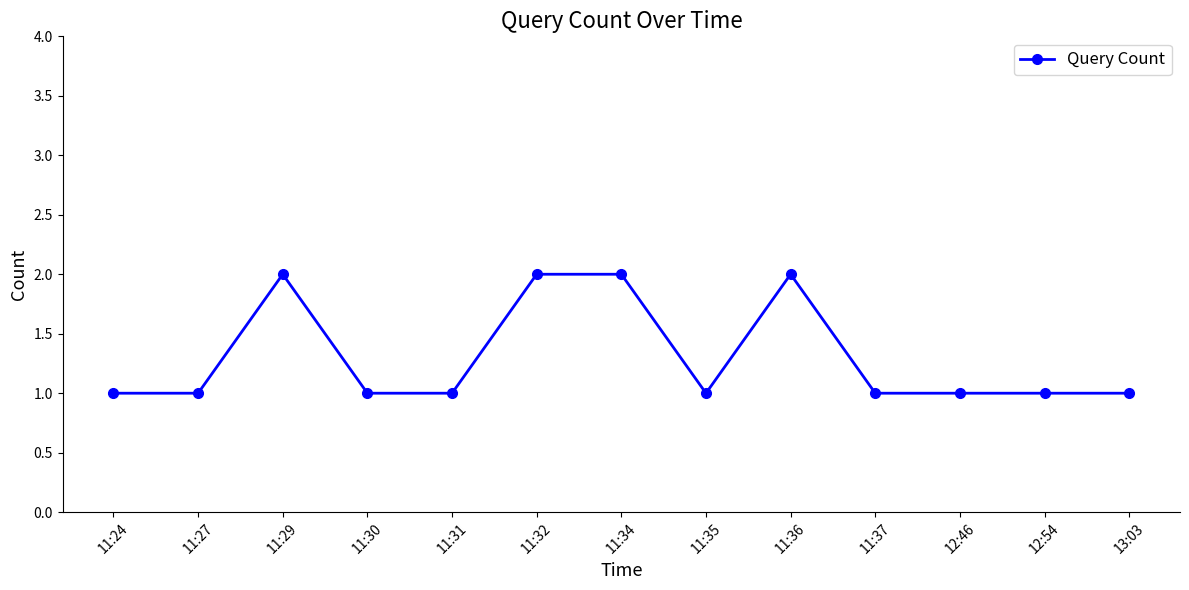

Approximately how many times larger is the value at 11:37 compared to 11:29?

0.5